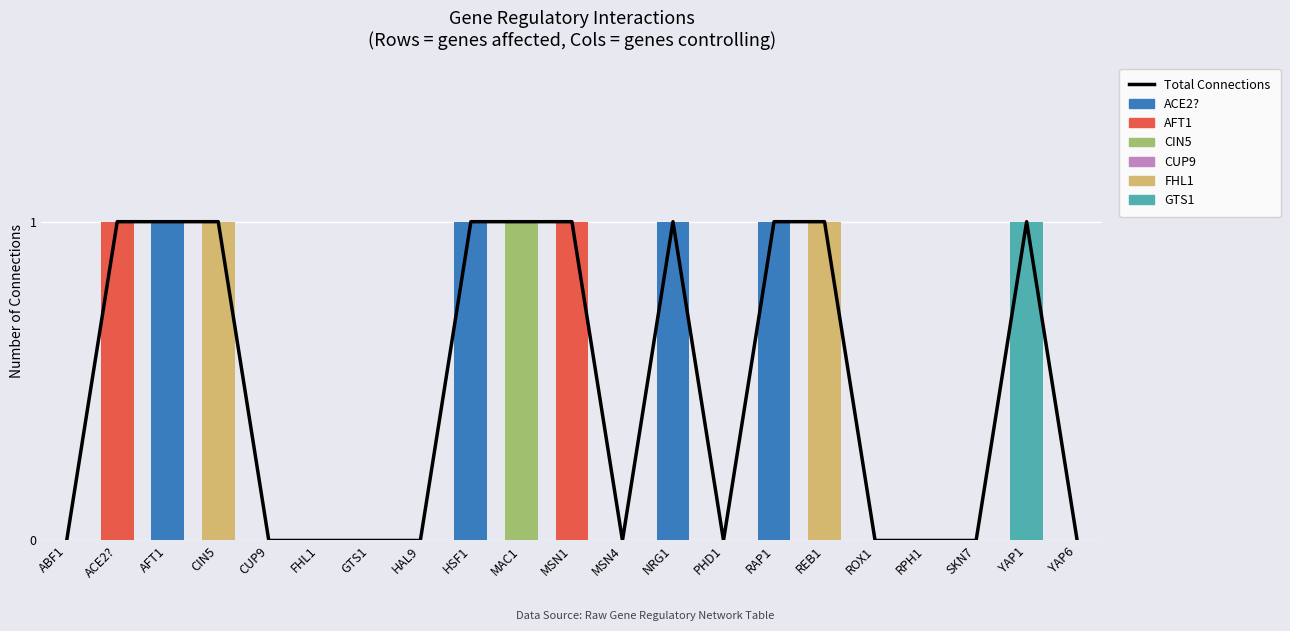

Which series has the largest total across all categories?

ACE2?